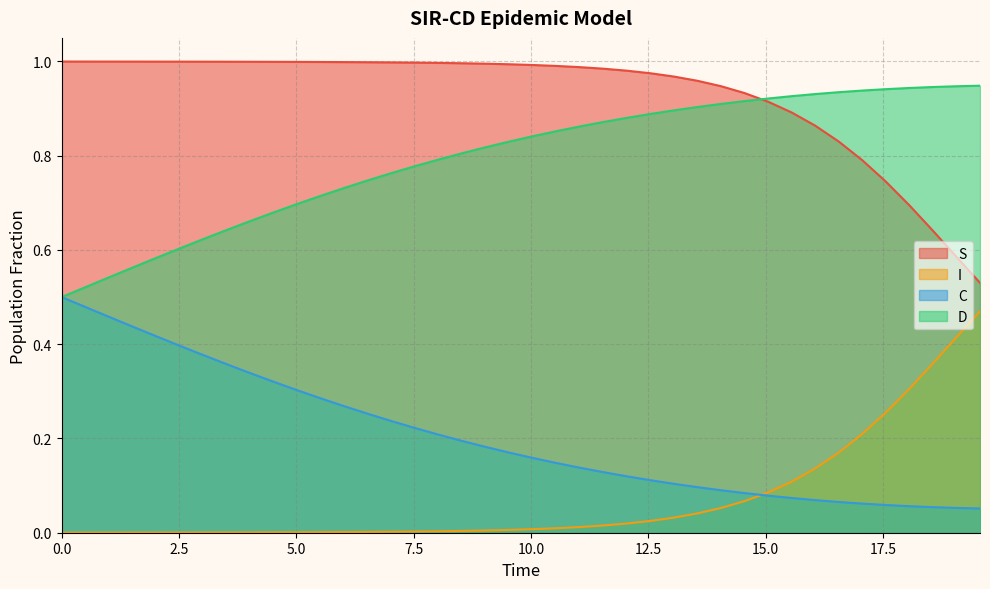

Which series has the largest total across all categories?

S